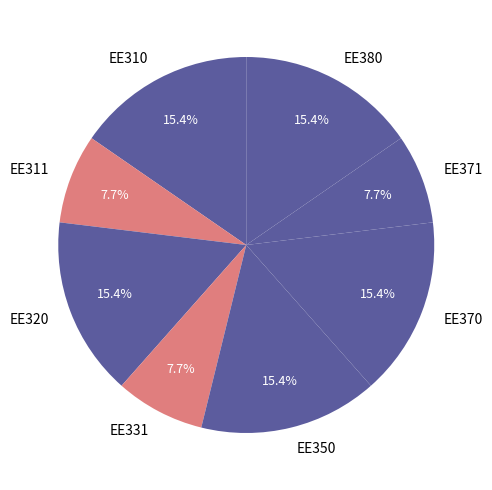

What percentage is the EE350 slice, to the nearest percent?

15%